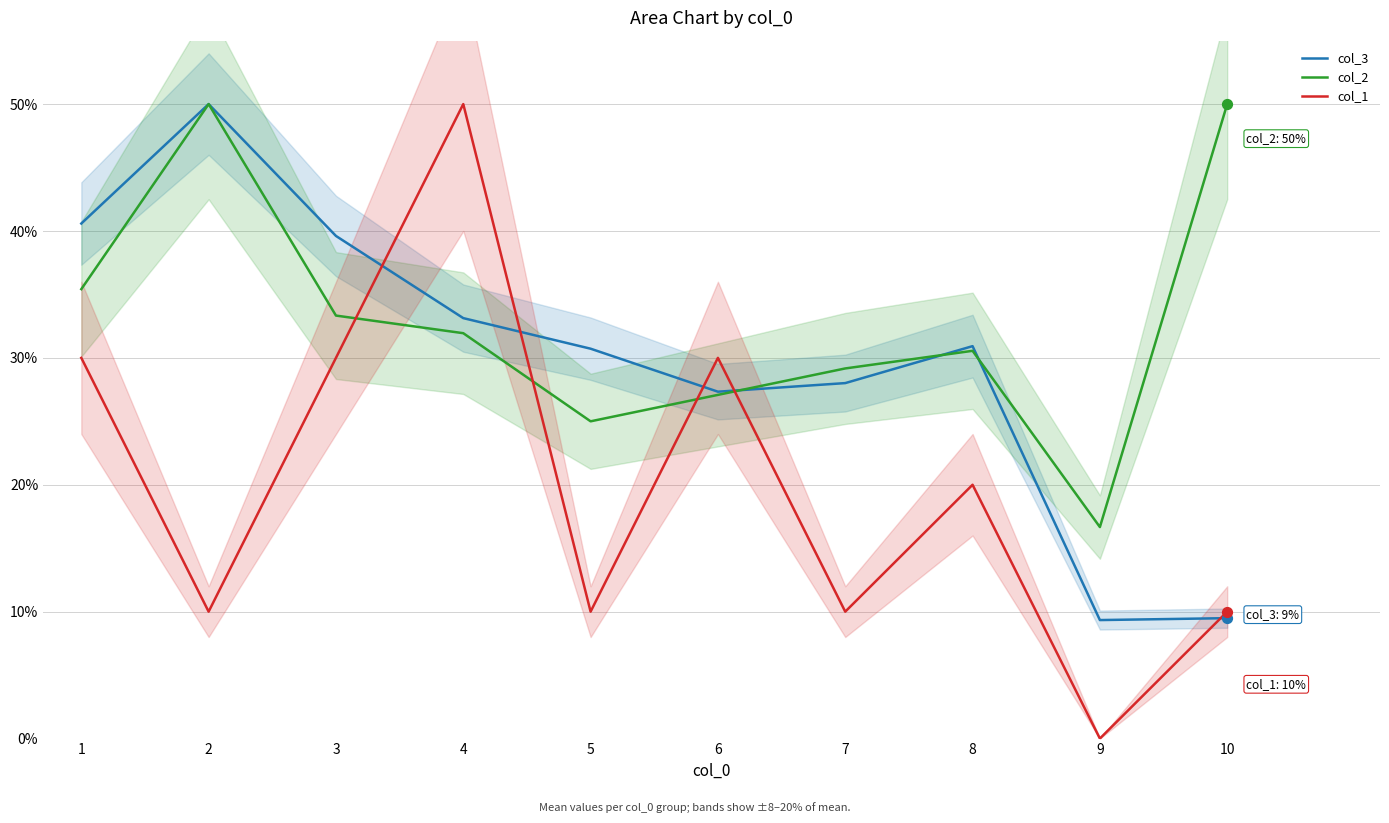

At how many categories does at least one series exceed 12?

10